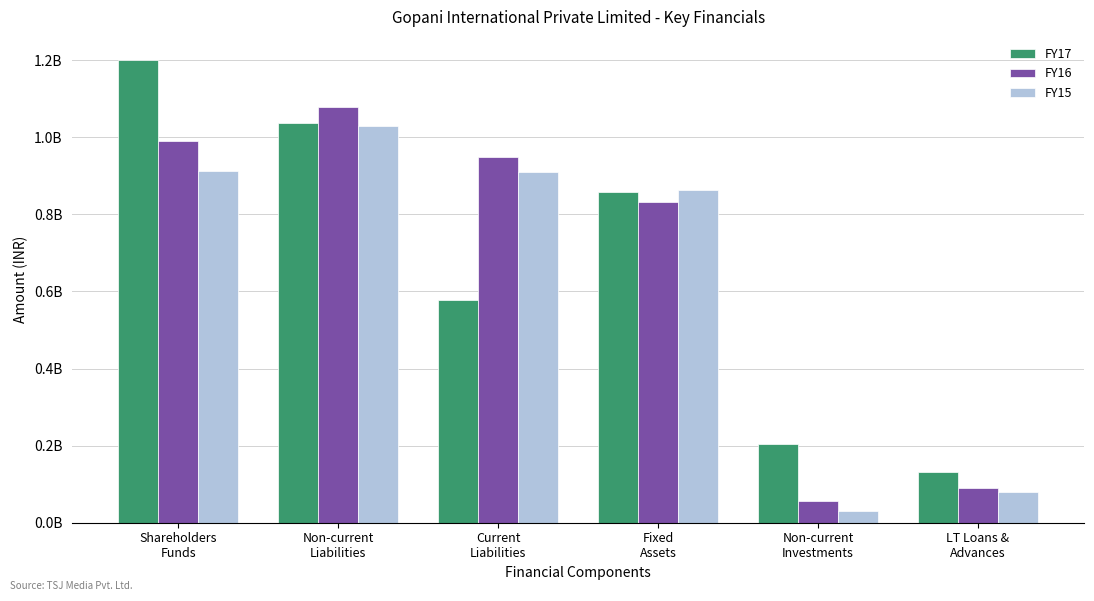

What are all the series names shown in the legend?

FY17, FY16, FY15